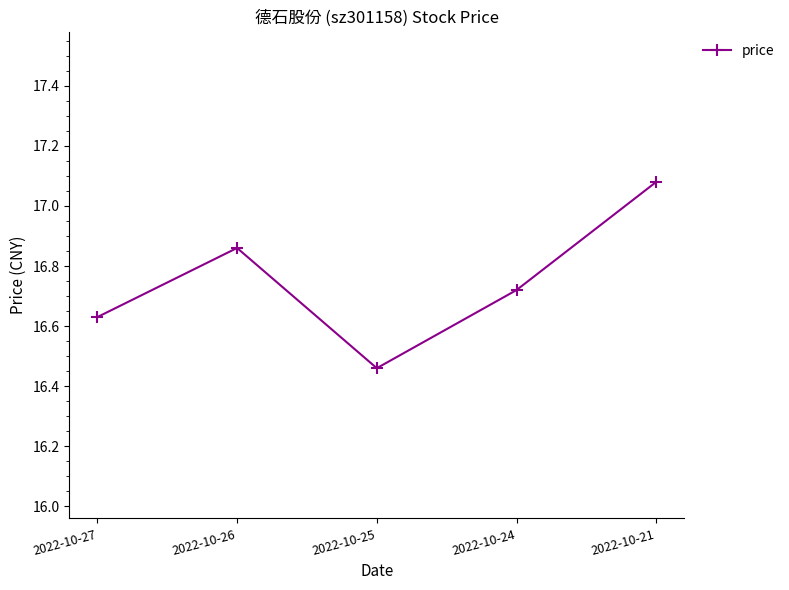

Rank the categories by value from lowest to highest.

2022-10-25, 2022-10-27, 2022-10-24, 2022-10-26, 2022-10-21